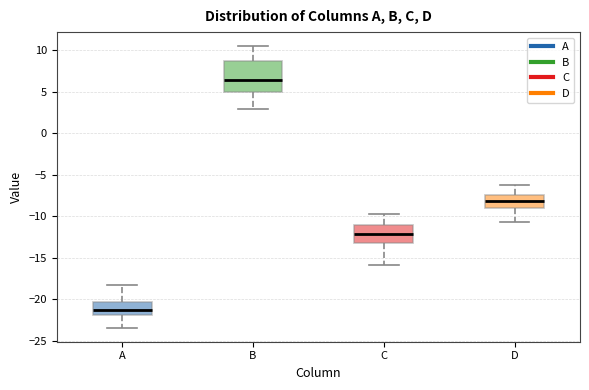

Reading left to right, read every box against the y-axis: the position of its median line, the range the box covers, and the ends of its whiskers. The values are not printed on the chart, so give them approximately, as read against the axis.

A: median -21.5, box -22.0 to -20.5, whiskers -23.5 to -18.0
B: median 6.5, box 5.0 to 8.5, whiskers 3.0 to 10.5
C: median -12.0, box -13.0 to -11.0, whiskers -16.0 to -10.0
D: median -8.0, box -9.0 to -7.5, whiskers -10.5 to -6.5